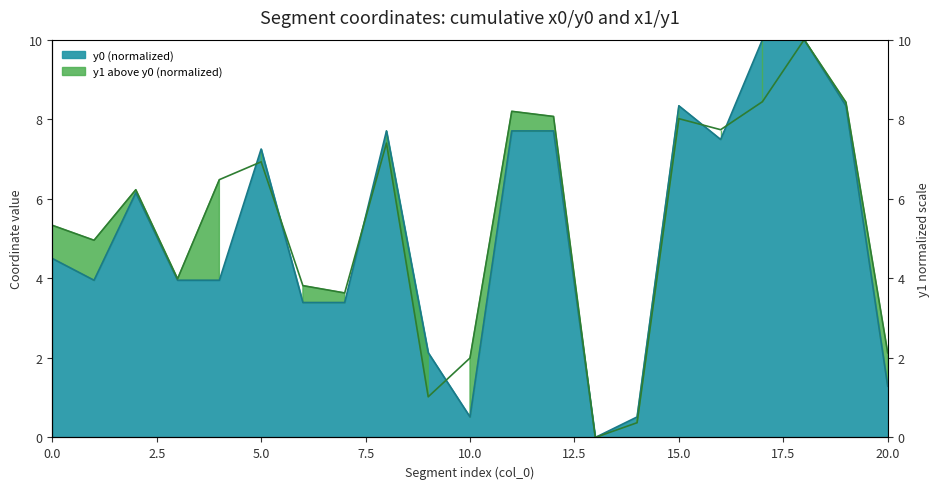

At how many categories does at least one series exceed 5?

12